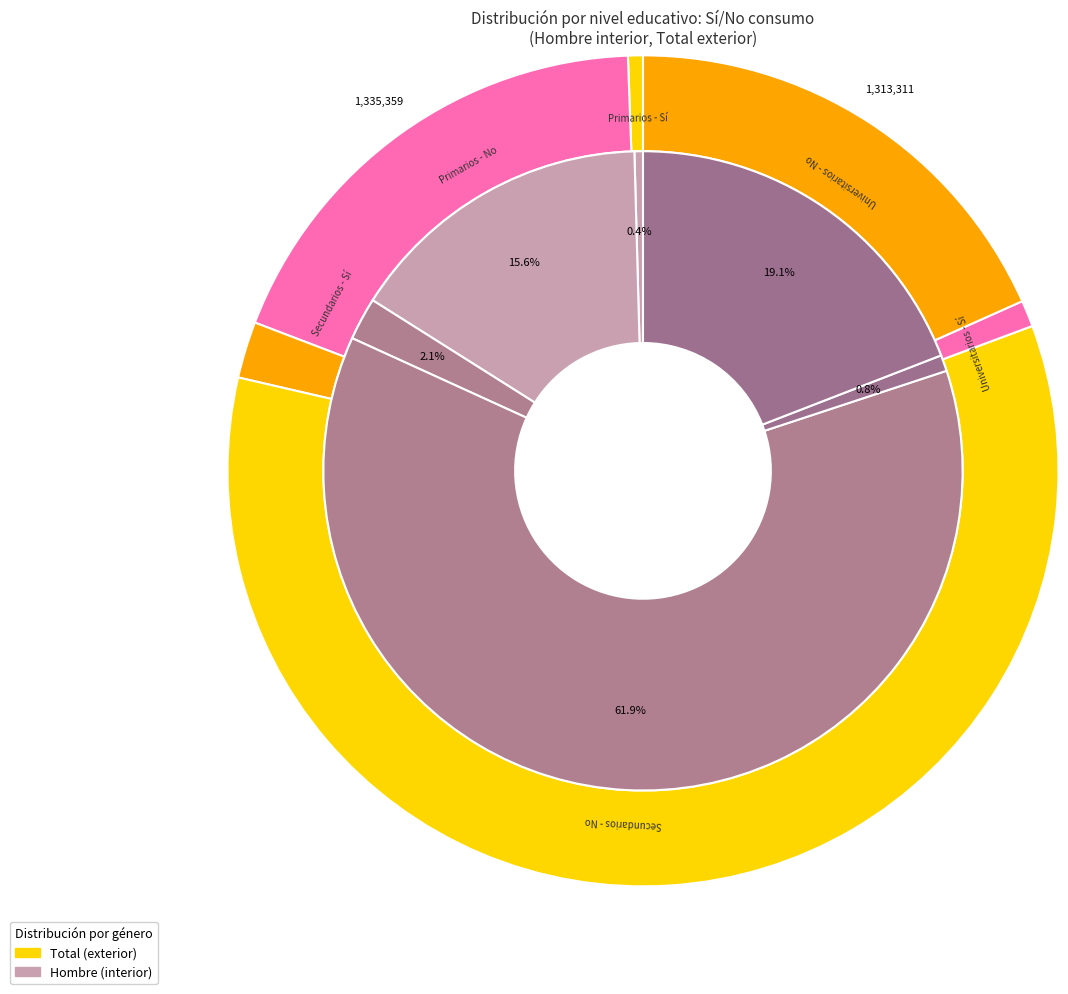

What portion of the pie excludes values_total?

97.9%